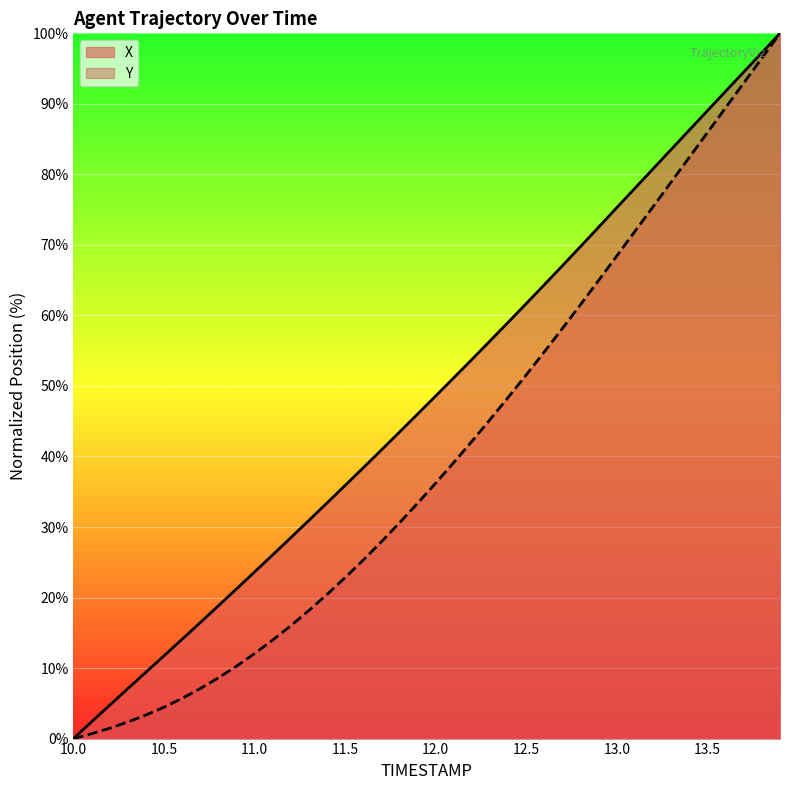

Count the number of data series in this chart.

2